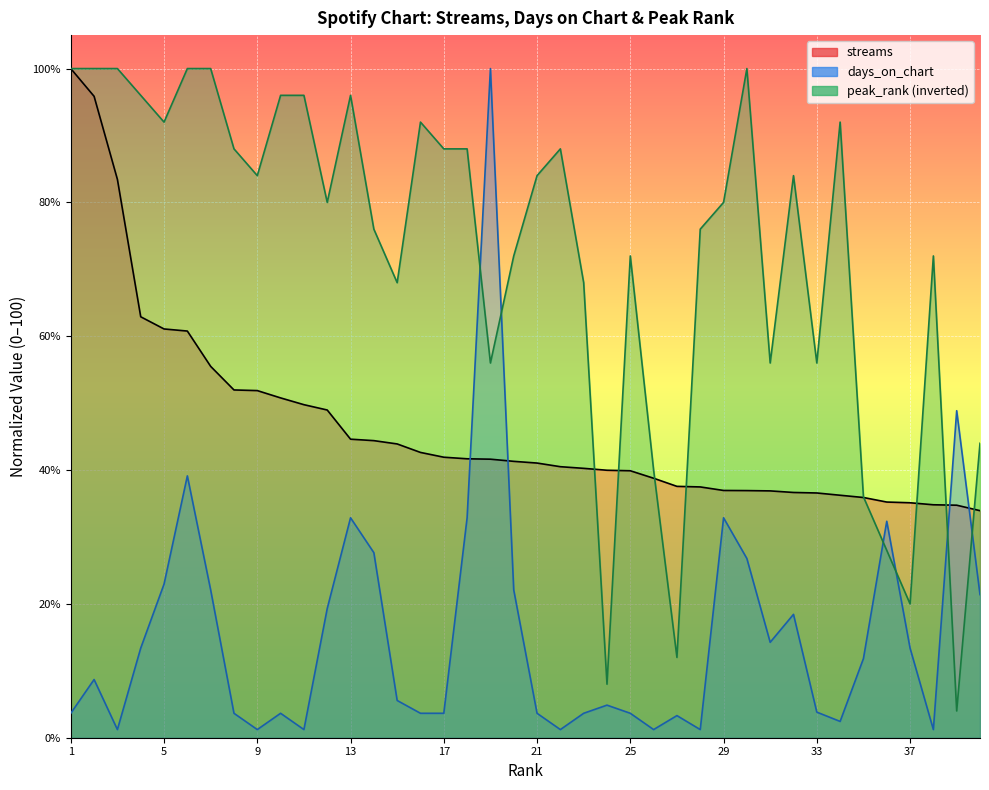

Which series has the largest total across all categories?

peak_rank